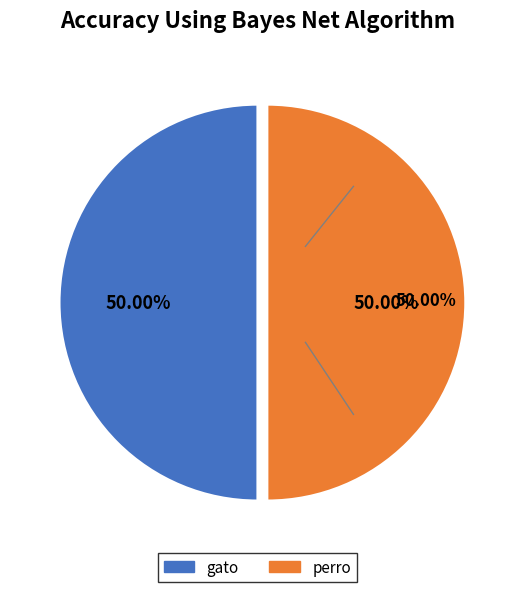

Count the number of slices in the pie.

2